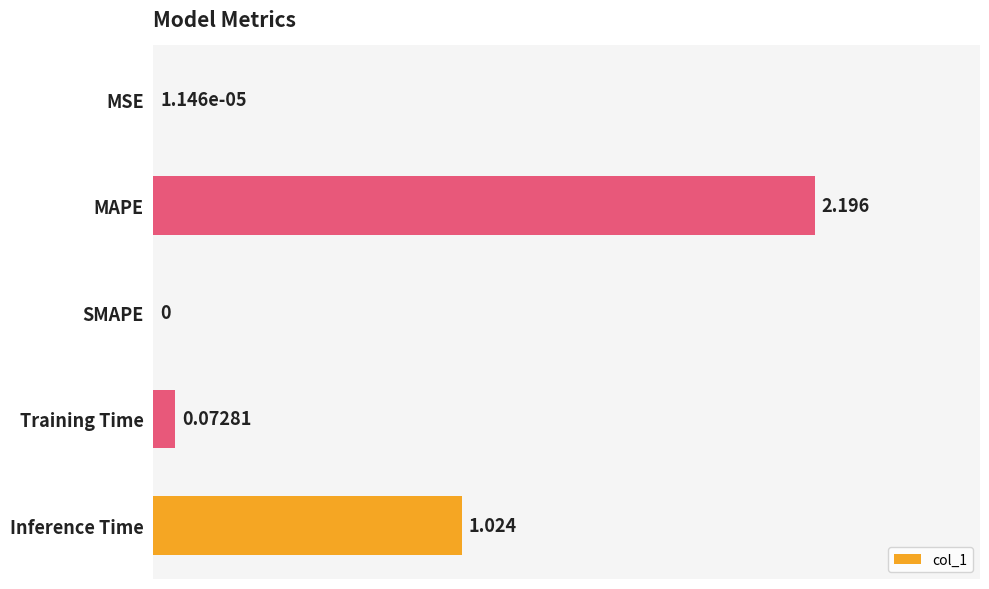

Which has a higher value, Inference Time or MAPE?

MAPE